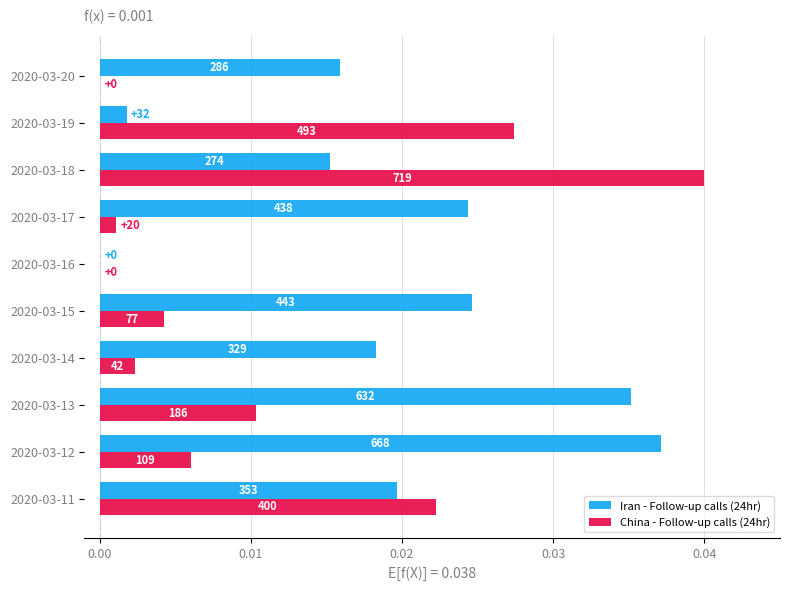

What are all the series names shown in the legend?

Iran - Follow-up calls (24hr), China - Follow-up calls (24hr)